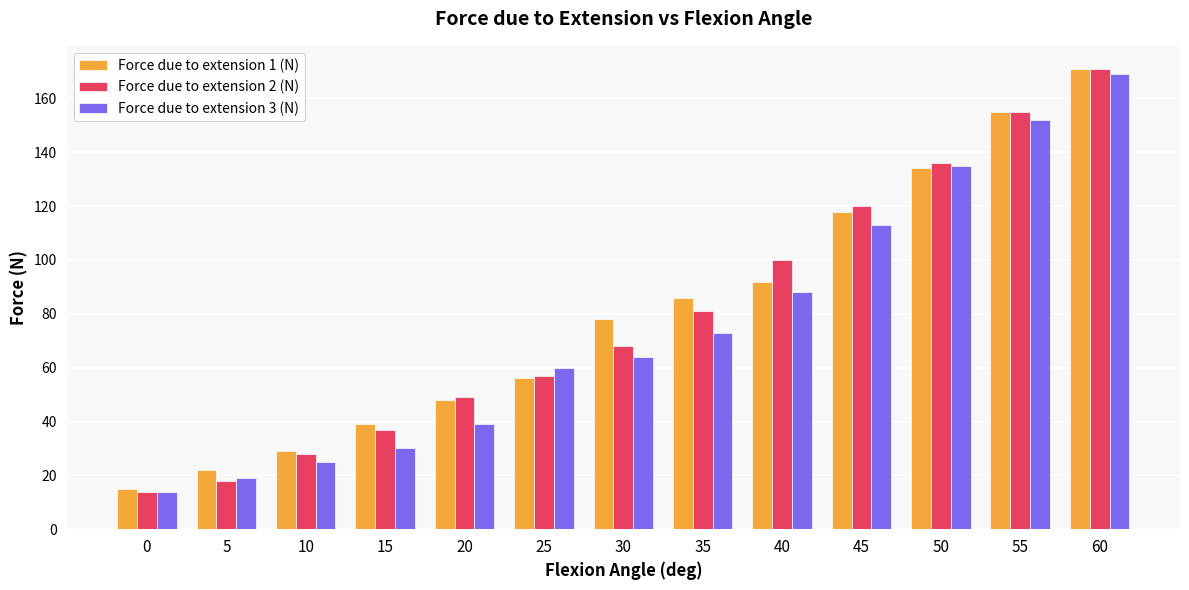

At how many categories does at least one series exceed 37?

10